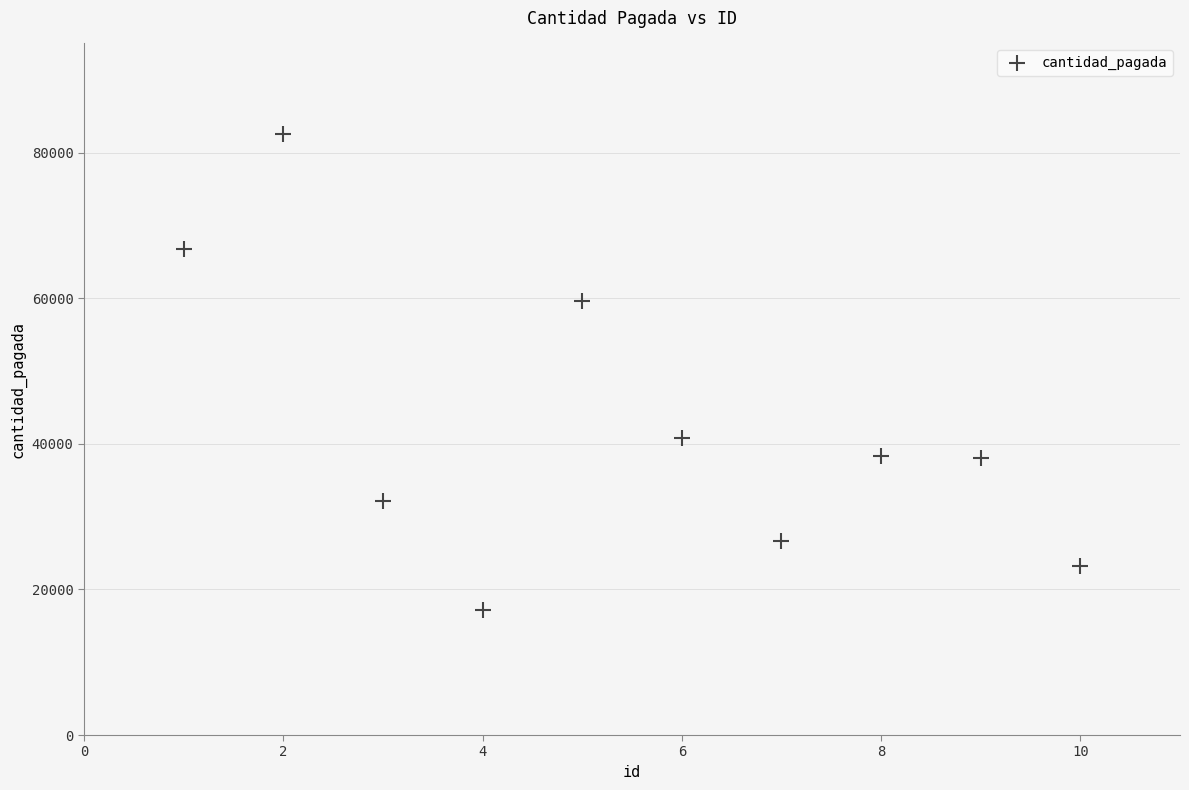

What is the average X value?

6